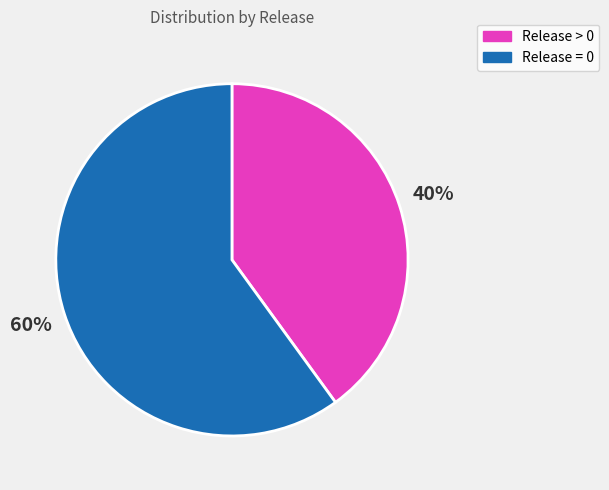

Is there any slice that represents more than half of the pie?

Yes